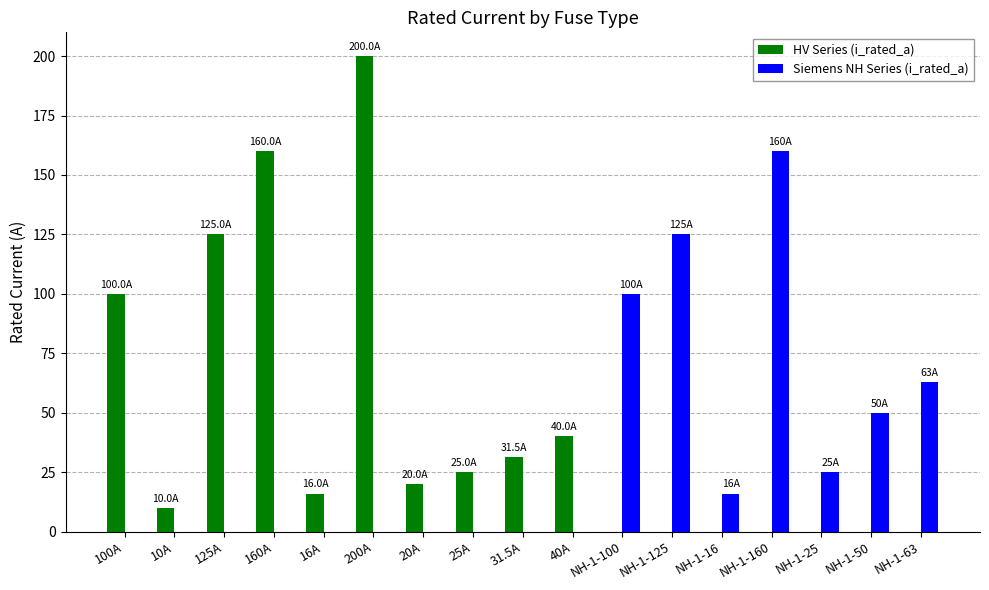

What is the total value across all series at NH-1-125?

125.0